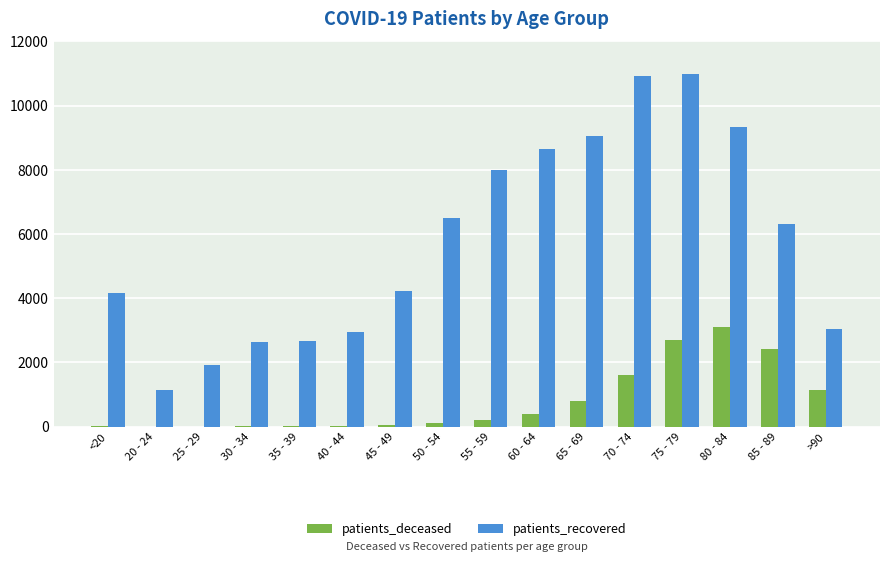

The value of patients_recovered at 75 - 79 is 10973. True or false?

True